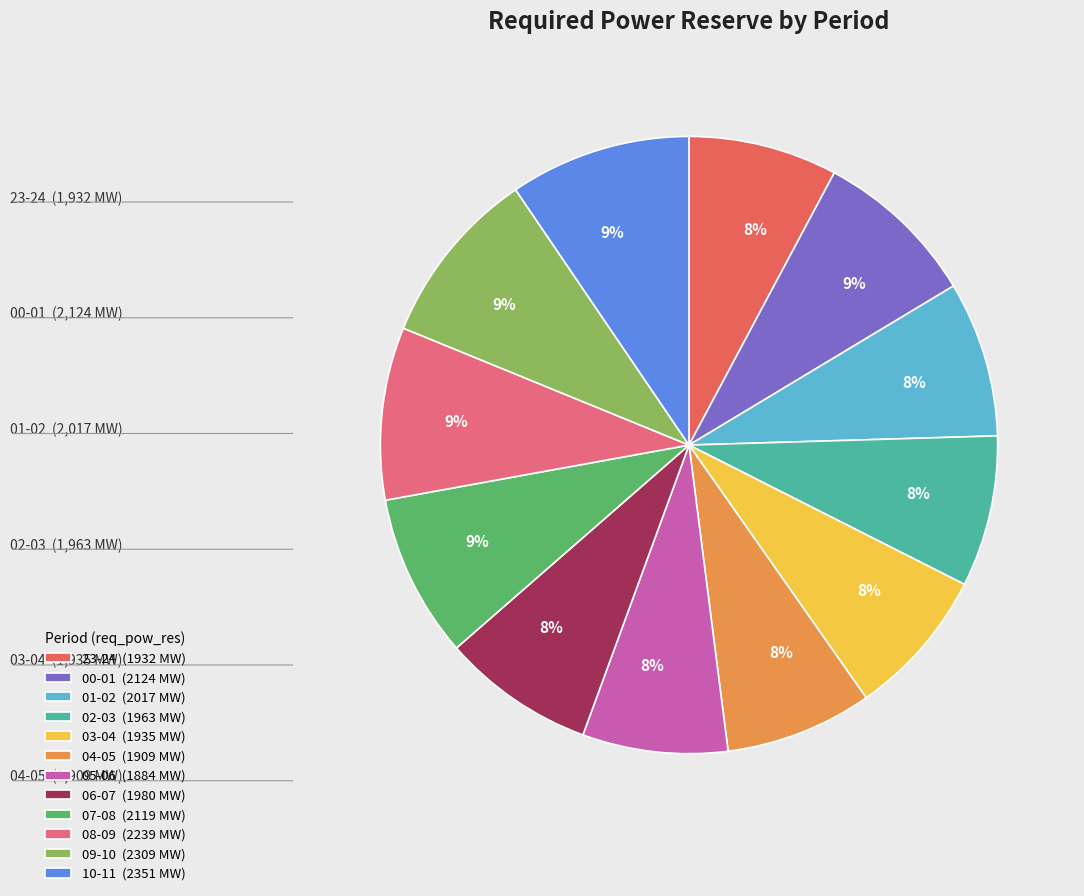

True or false: 08-09 accounts for 1% of the total.

False